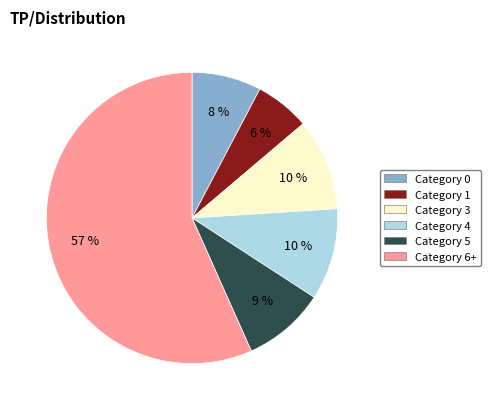

Does any single category account for the majority?

Yes